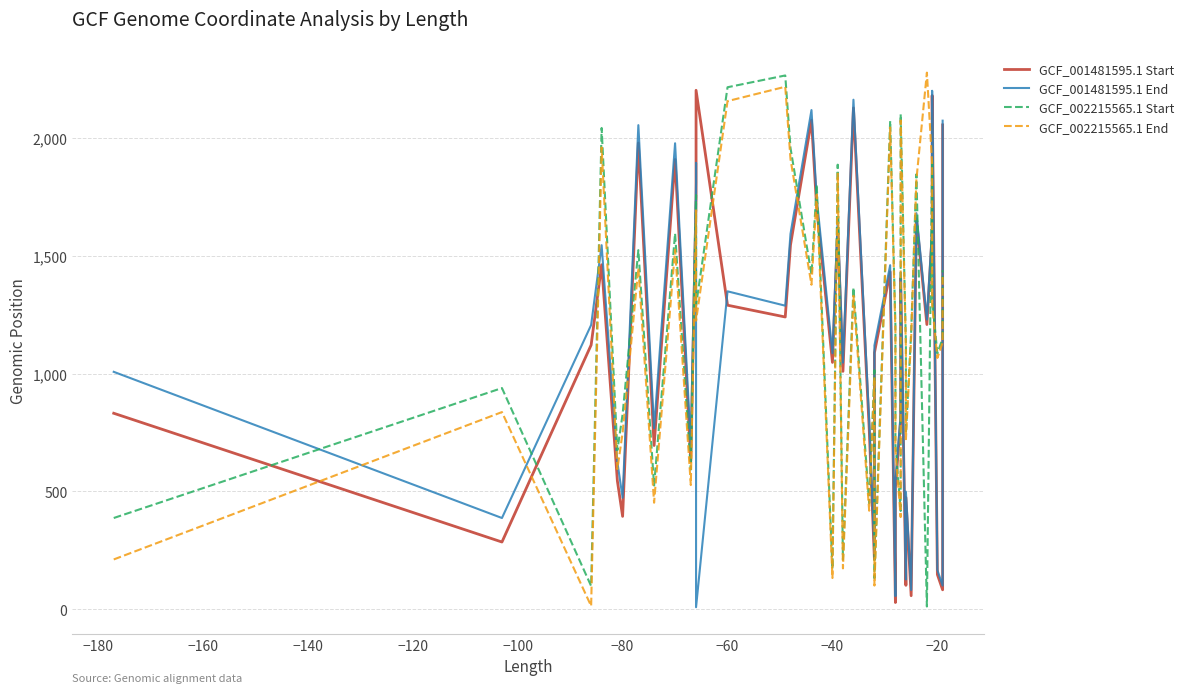

Is it true that GCF_001481595.1 Start equals 252 at −40?

False